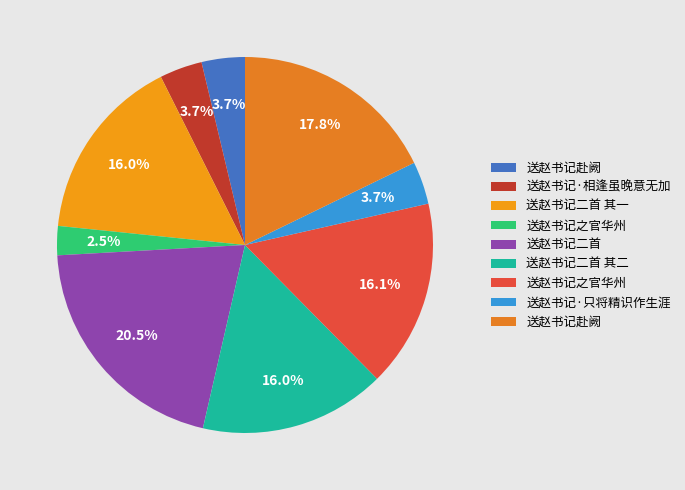

How many slices are in this pie chart?

9